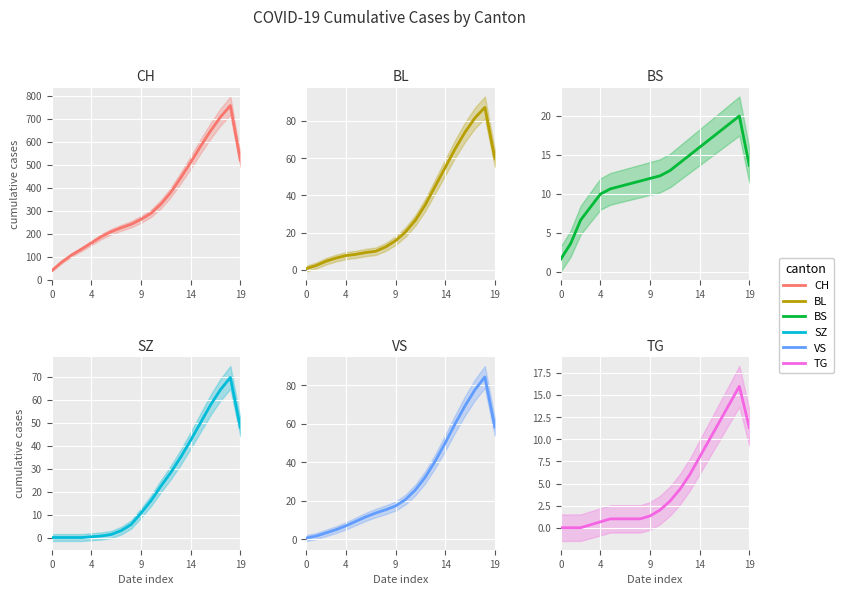

The value of BS at 12 is 4.7. True or false?

False